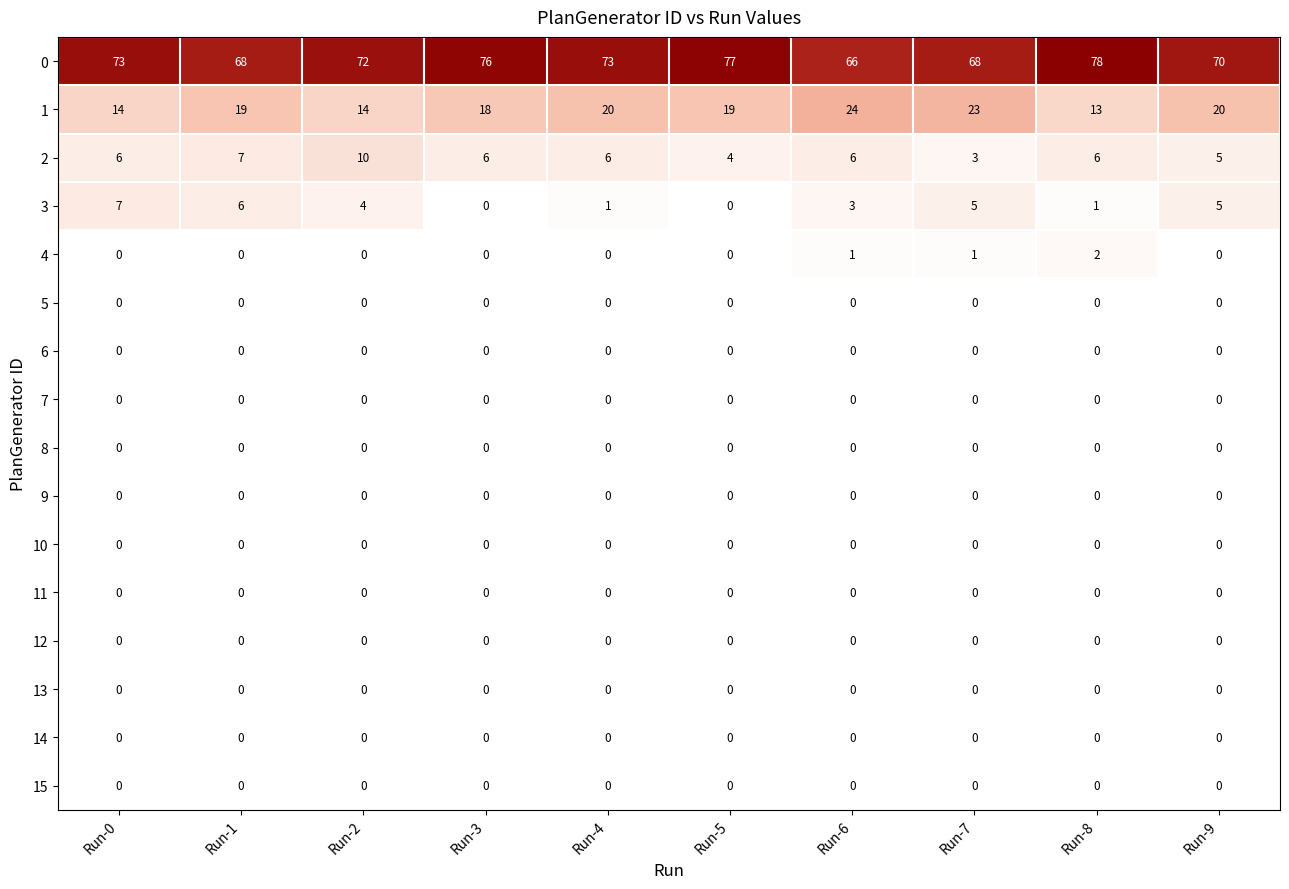

Is it true that 0 equals 68 at Run-1?

True